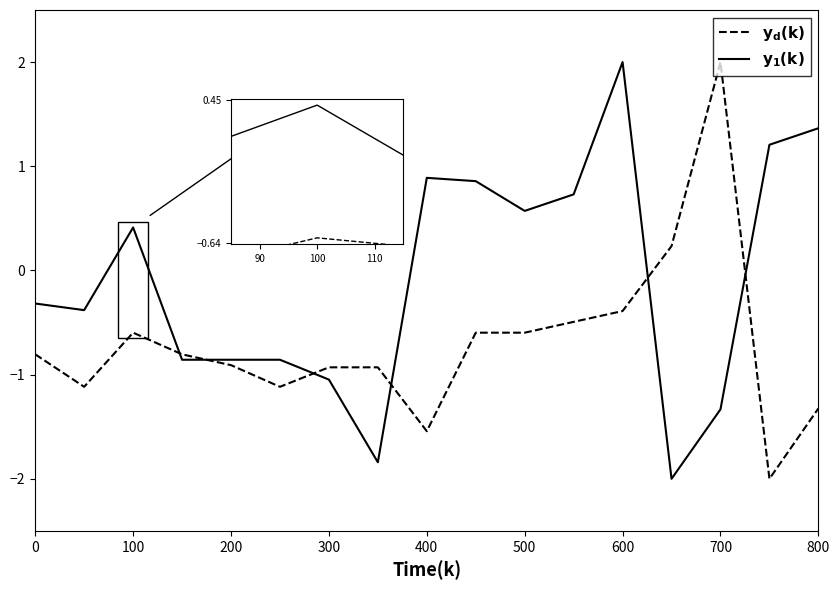

How many series are shown in this chart?

2